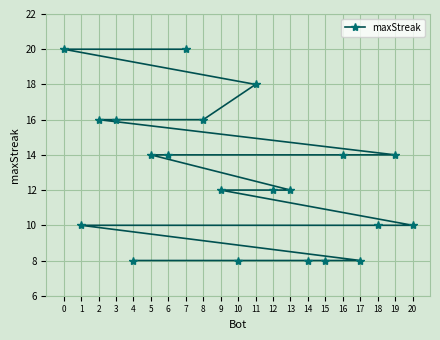

Which category has the highest value across all series?

7